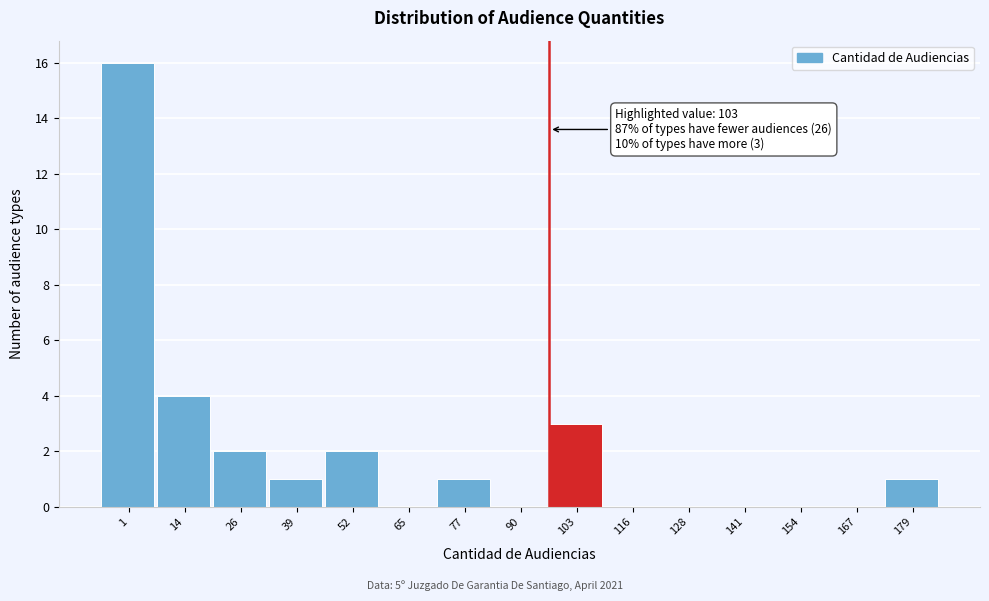

Reading left to right, extract all data points from this chart.

1=16	14=4	26=2	39=1	52=2	65=0	77=1	90=0	103=3	116=0	128=0	141=0	154=0	167=0	179=1